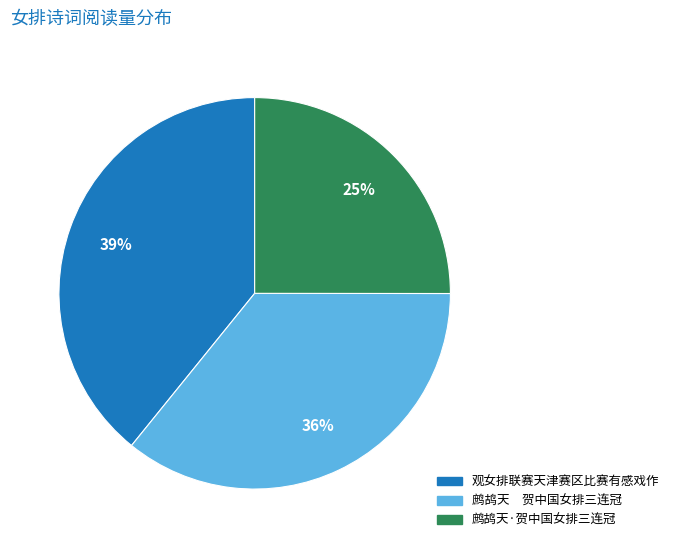

True or false: 鹧鸪天·贺中国女排三连冠 accounts for 31% of the total.

False